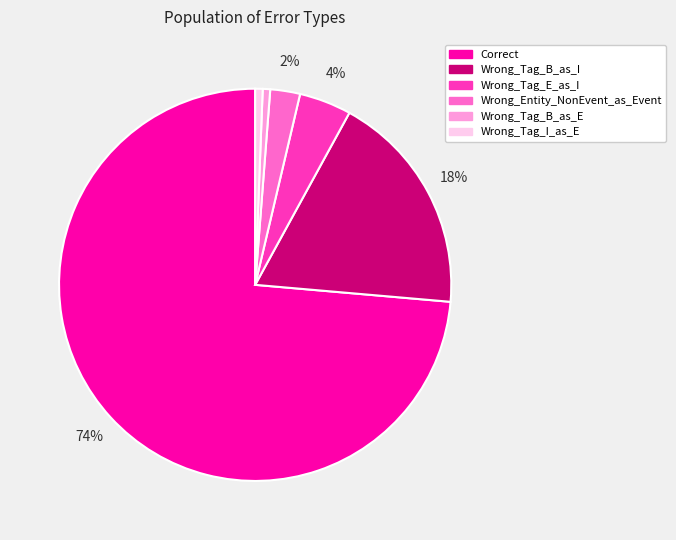

Between Correct and Wrong_Entity_NonEvent_as_Event, which is larger?

Correct